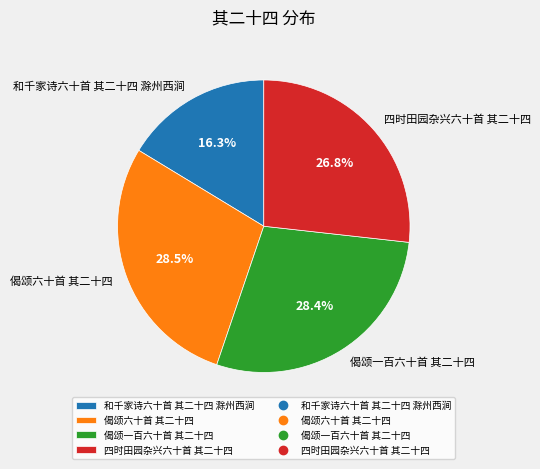

Which slice is the smallest?

和千家诗六十首 其二十四 滁州西涧